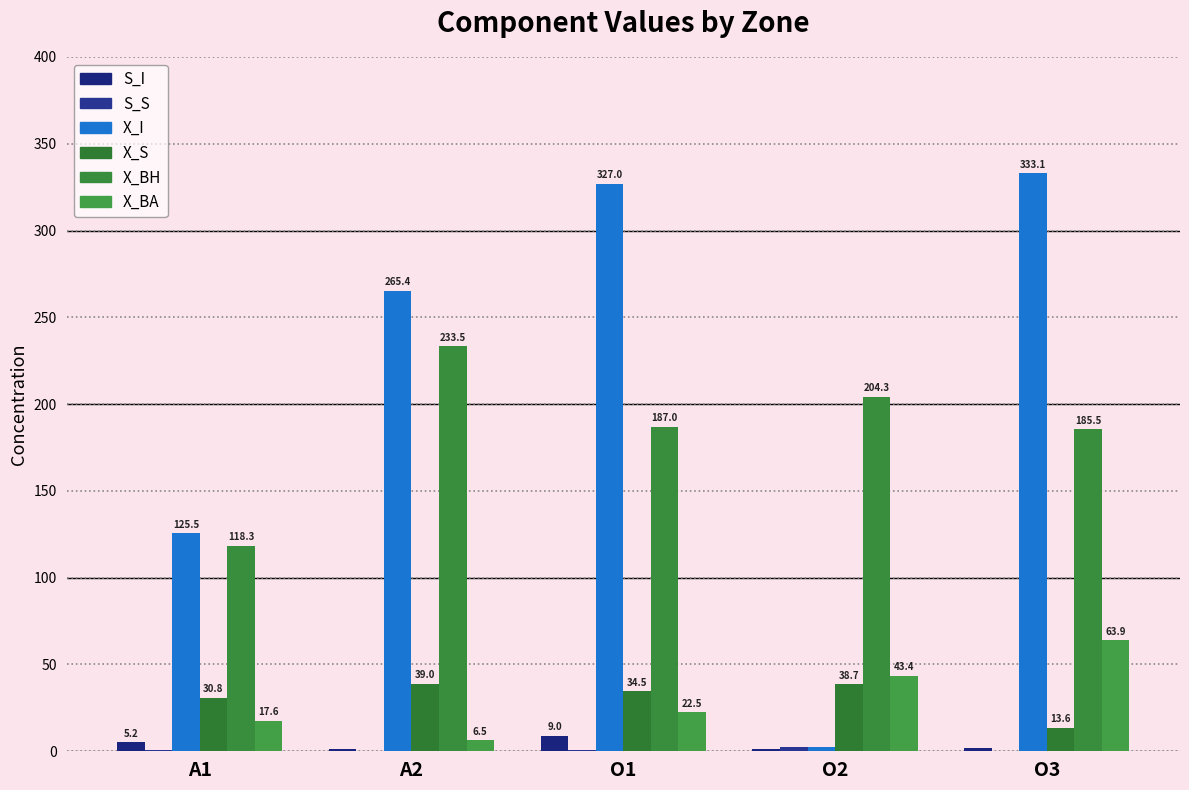

Does the chart contain stacked bars?

No